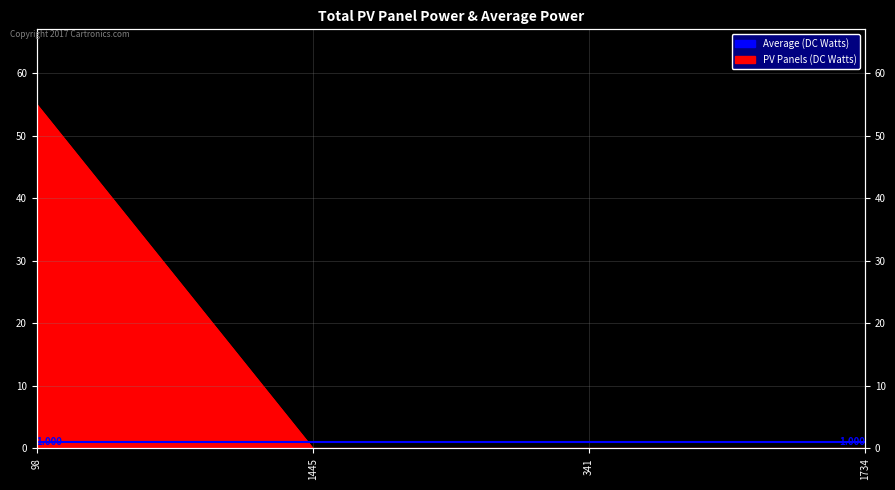

List the labels in order of value, smallest first.

1445, 341, 1734, 98